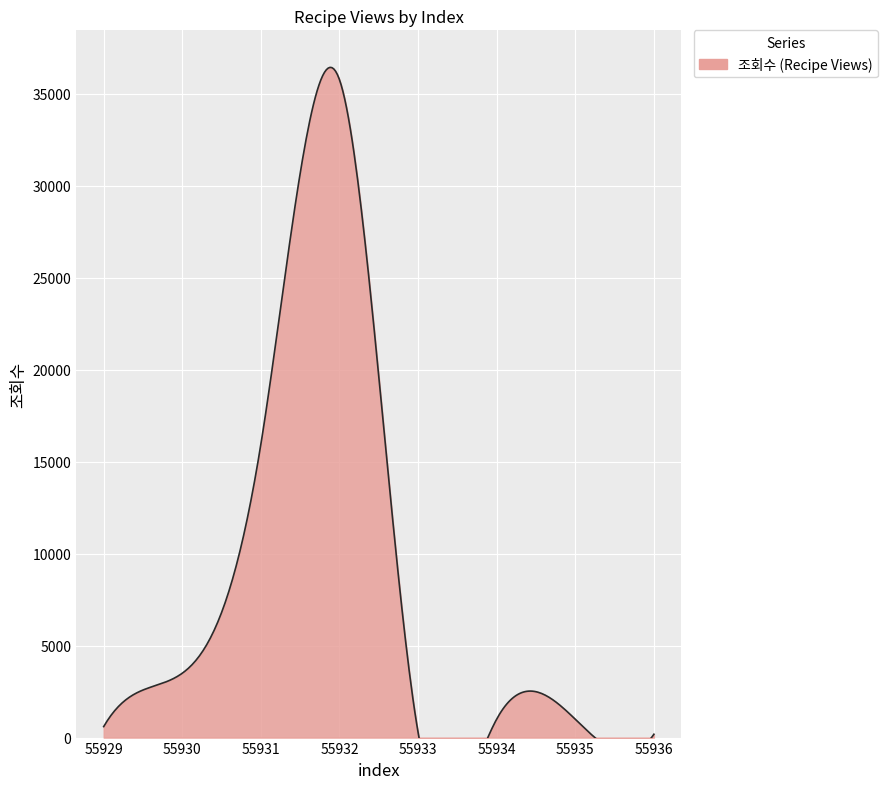

What is the sum of the values at 55936 and 55932?

35937